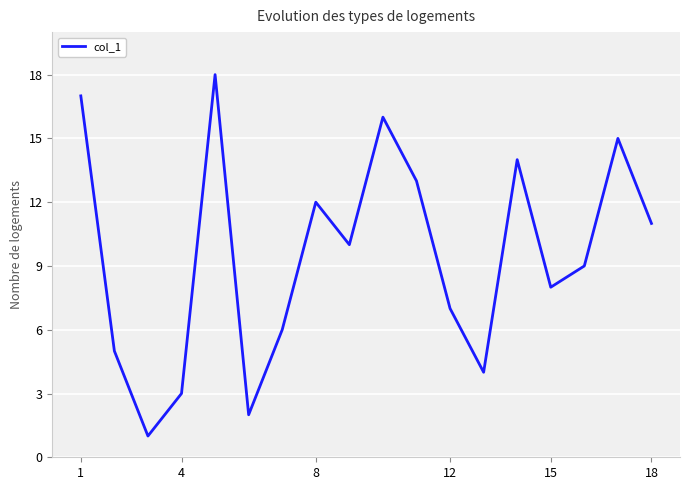

What is the difference between the second highest and second lowest values?

15